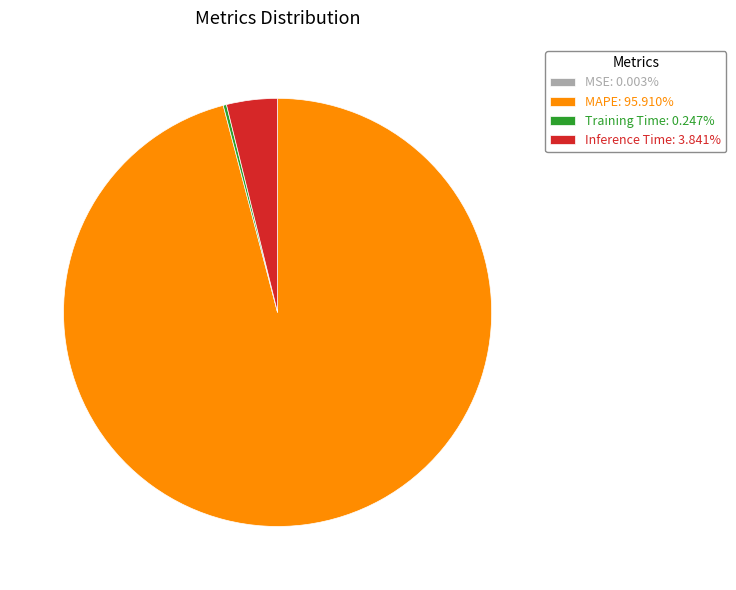

Does any single category account for the majority?

Yes